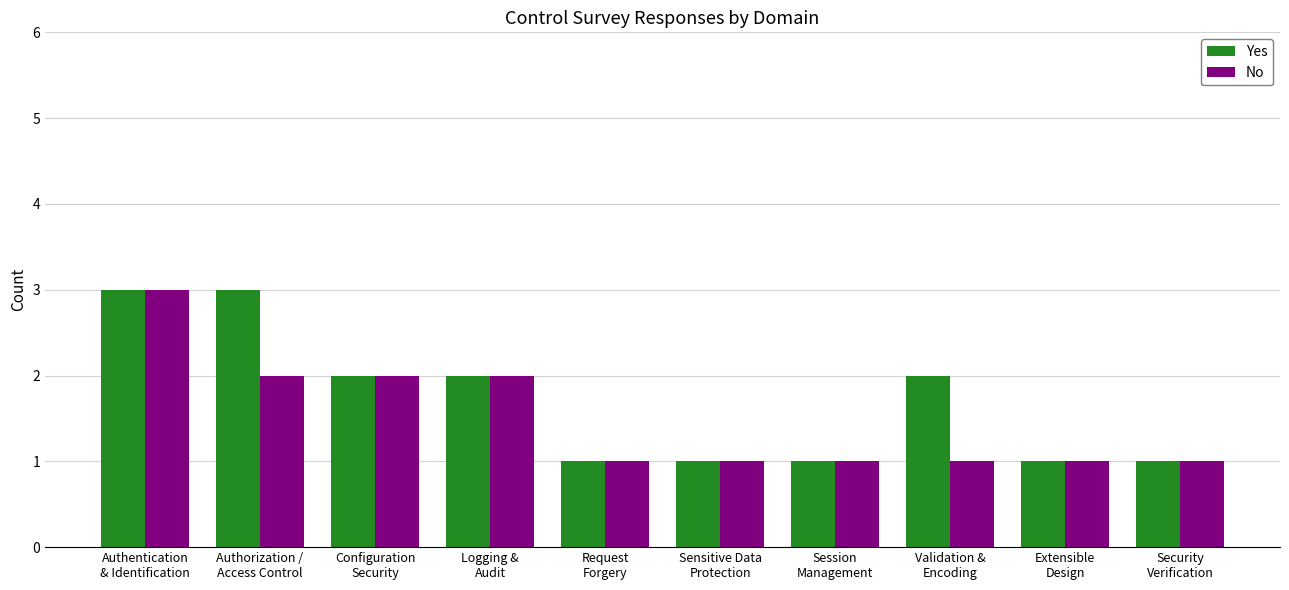

What is the sum of the Yes values at Logging &
Audit and Authorization /
Access Control?

5